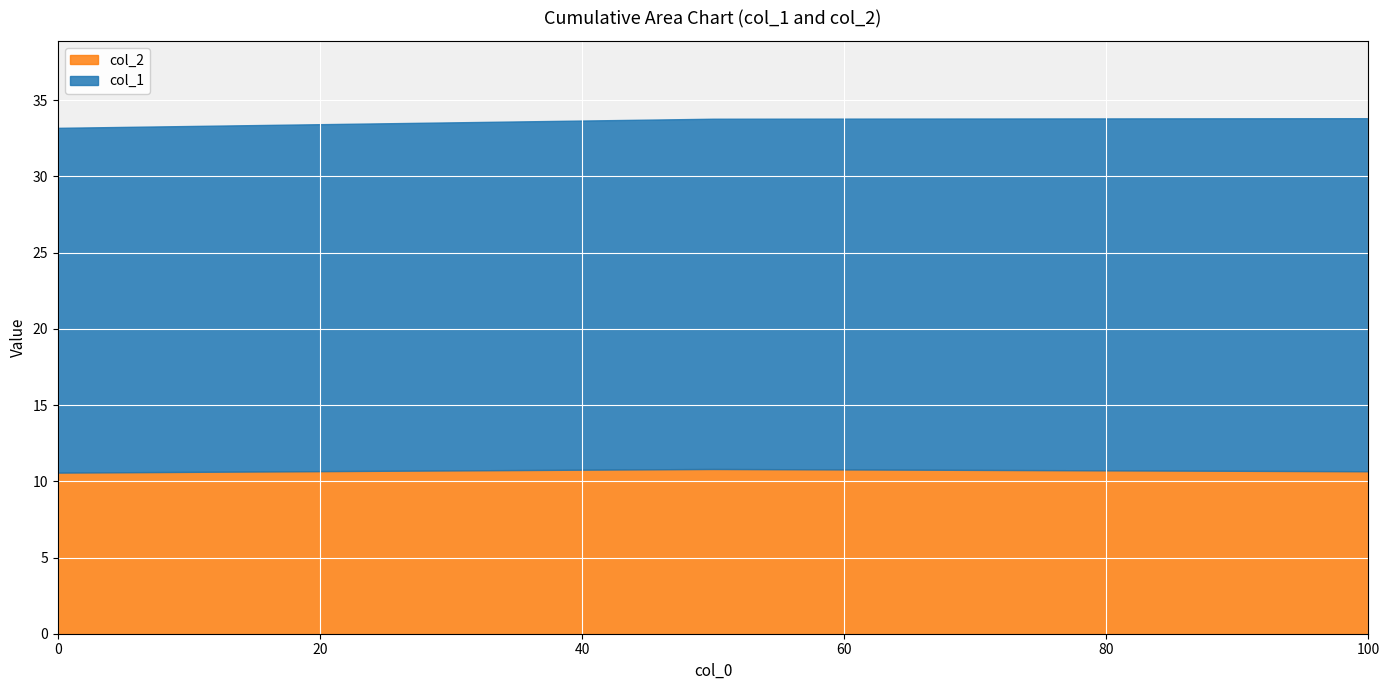

Rank the categories by value from lowest to highest.

0, 100, 50